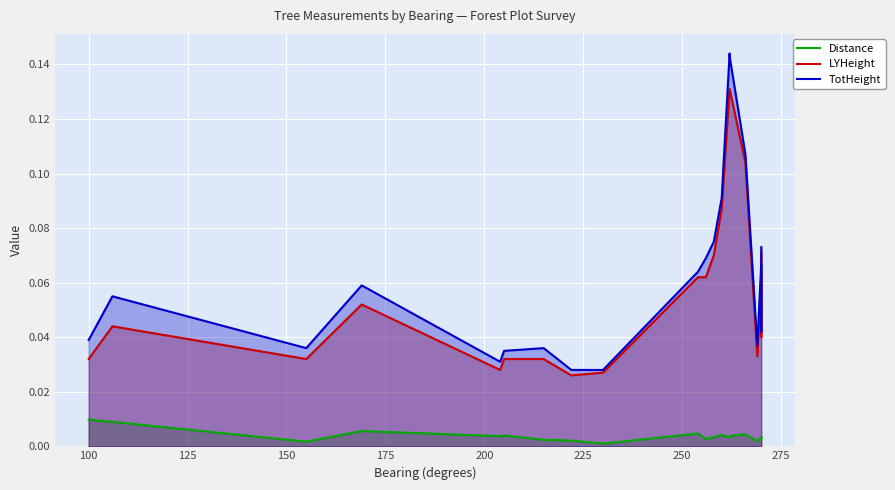

What are all the series names shown in the legend?

Distance, LYHeight, TotHeight